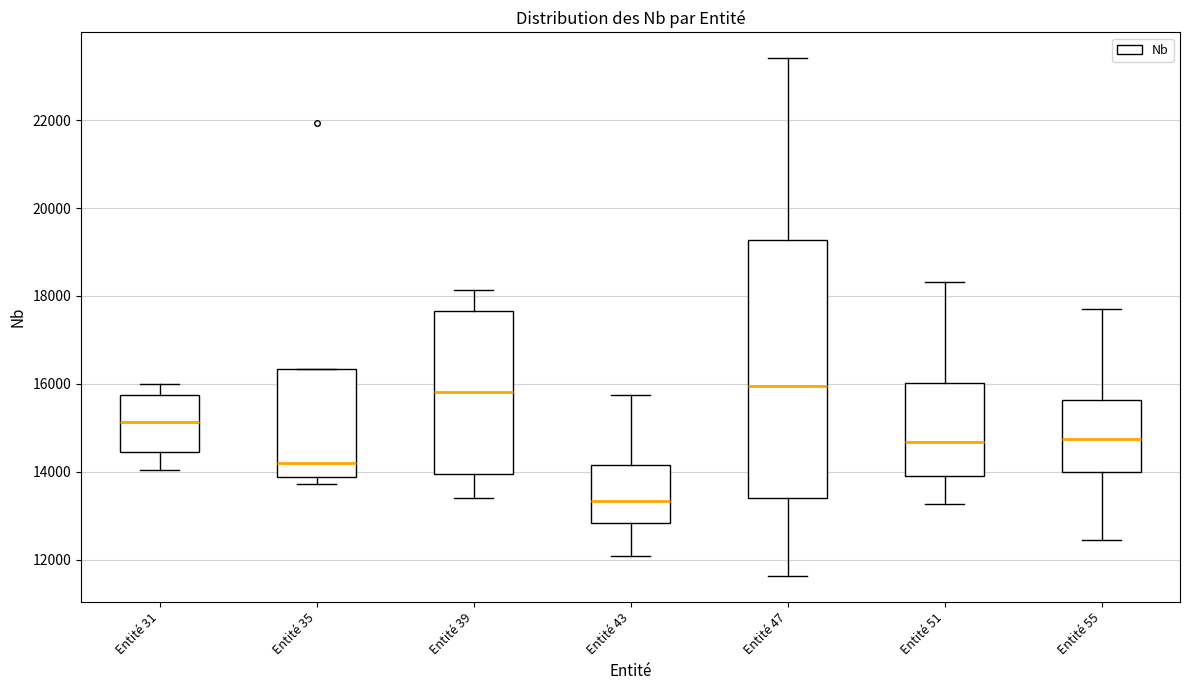

Which box is the tallest, from its lower edge to its upper edge?

Entité 47